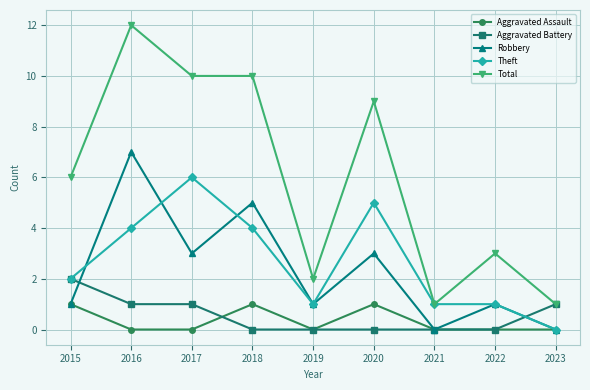

After their last crossing, which series has the higher values: Aggravated Battery or Robbery?

Aggravated Battery